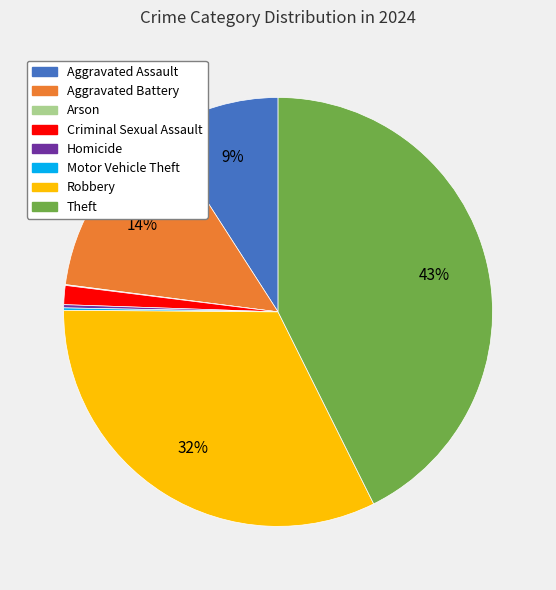

Approximately how many times larger is the value at Aggravated Battery compared to Theft?

0.3